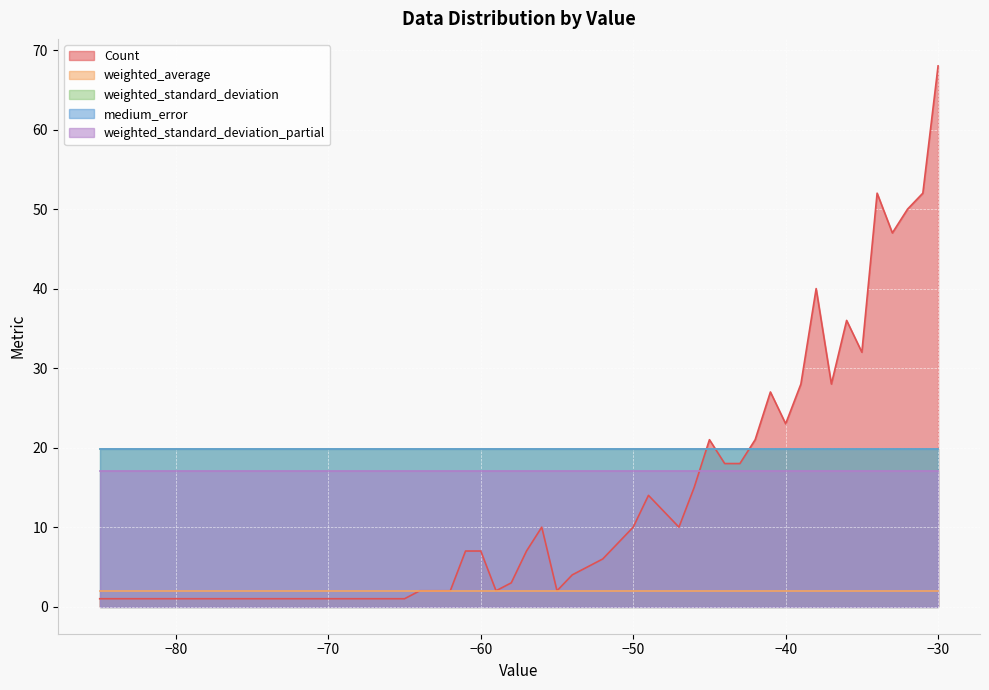

Which series has the largest total across all categories?

medium_error